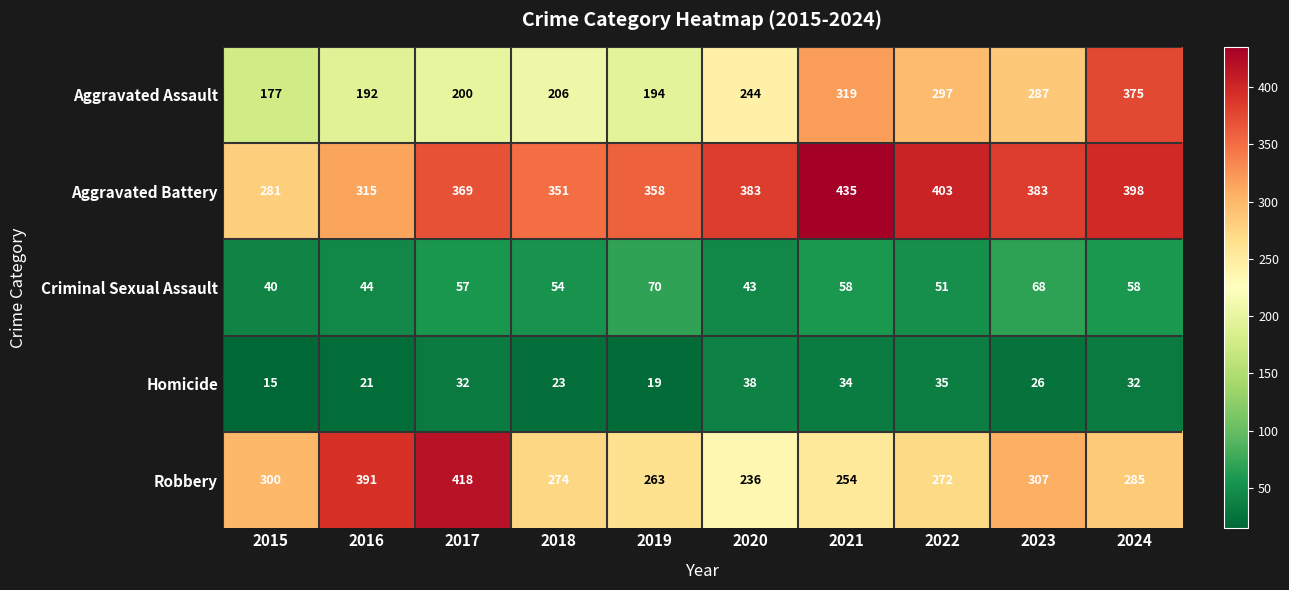

Count the number of categories in the chart.

10